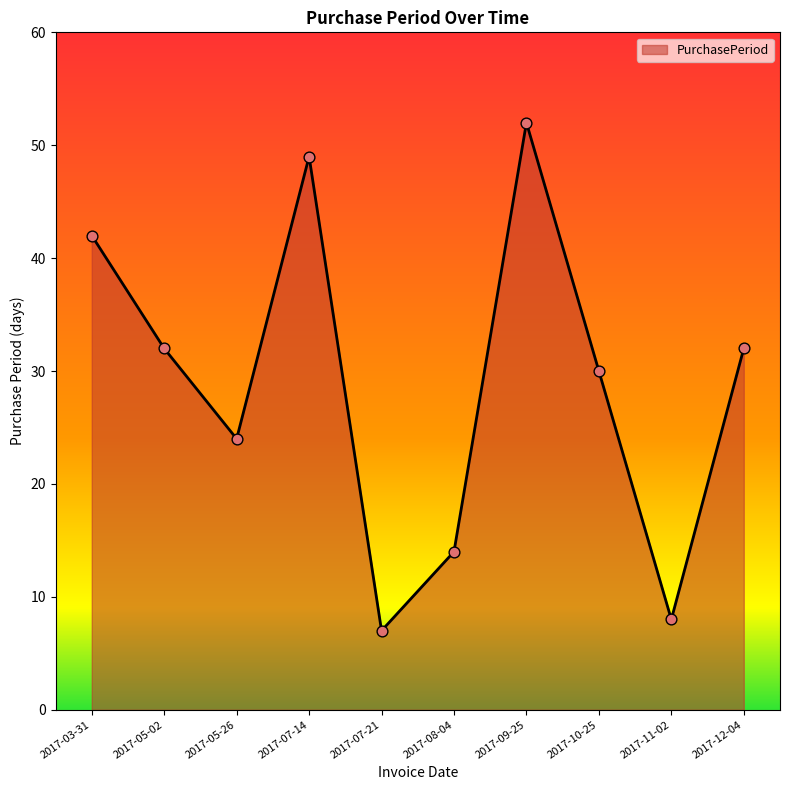

What is the change in value from 2017-03-31 to 2017-09-25?

+10